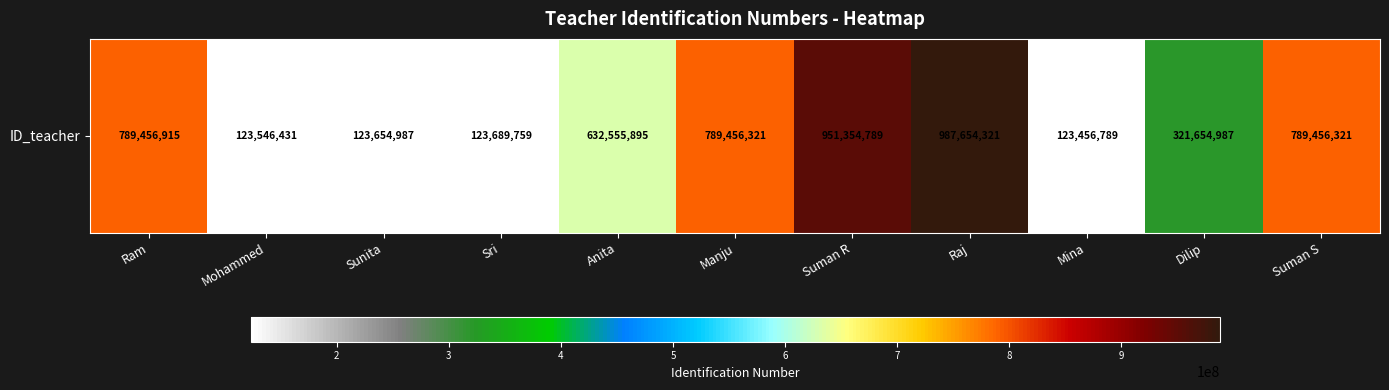

Read the value at Ram, to the nearest 10.

789456920